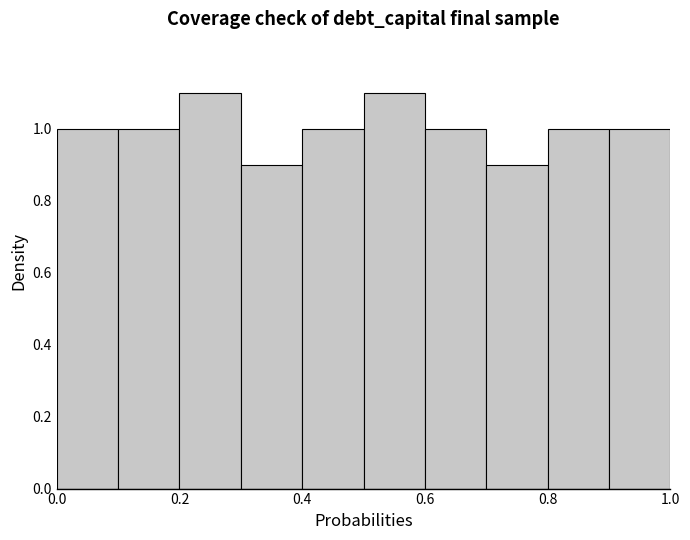

Reading left to right, list every bar in this chart as the range it spans on the x-axis followed by its height. The values are not printed on the chart, so give them approximately, as read against the axis.

0.0 to 0.1: 1.0
0.1 to 0.2: 1.0
0.2 to 0.3: 1.1
0.3 to 0.4: 0.9
0.4 to 0.5: 1.0
0.5 to 0.6: 1.1
0.6 to 0.7: 1.0
0.7 to 0.8: 0.9
0.8 to 0.9: 1.0
0.9 to 1.0: 1.0